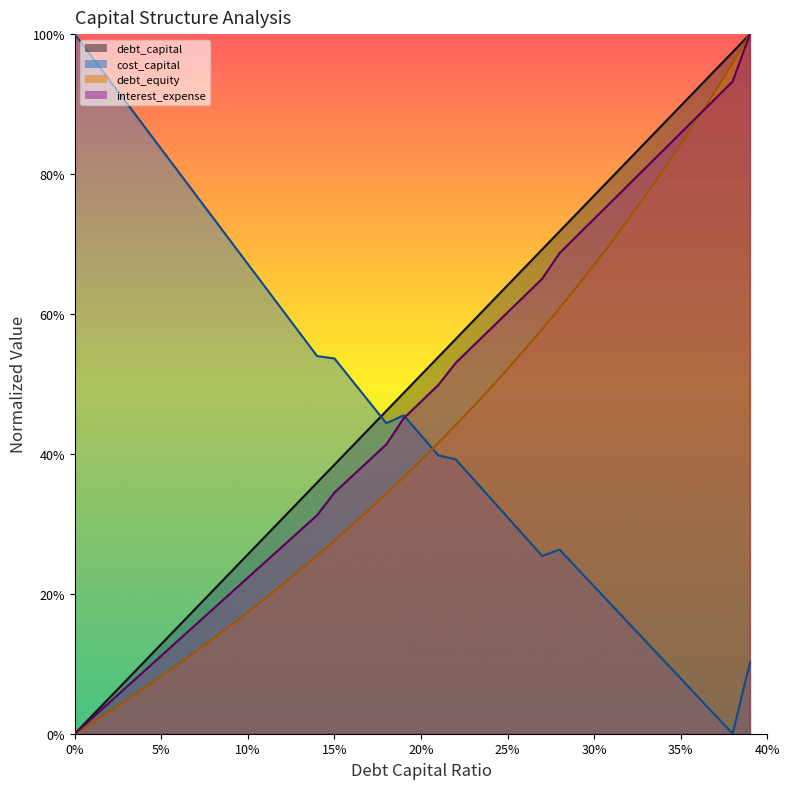

At 0.34, list the series in order from smallest to largest.

cost_capital, debt_equity, interest_expense, debt_capital